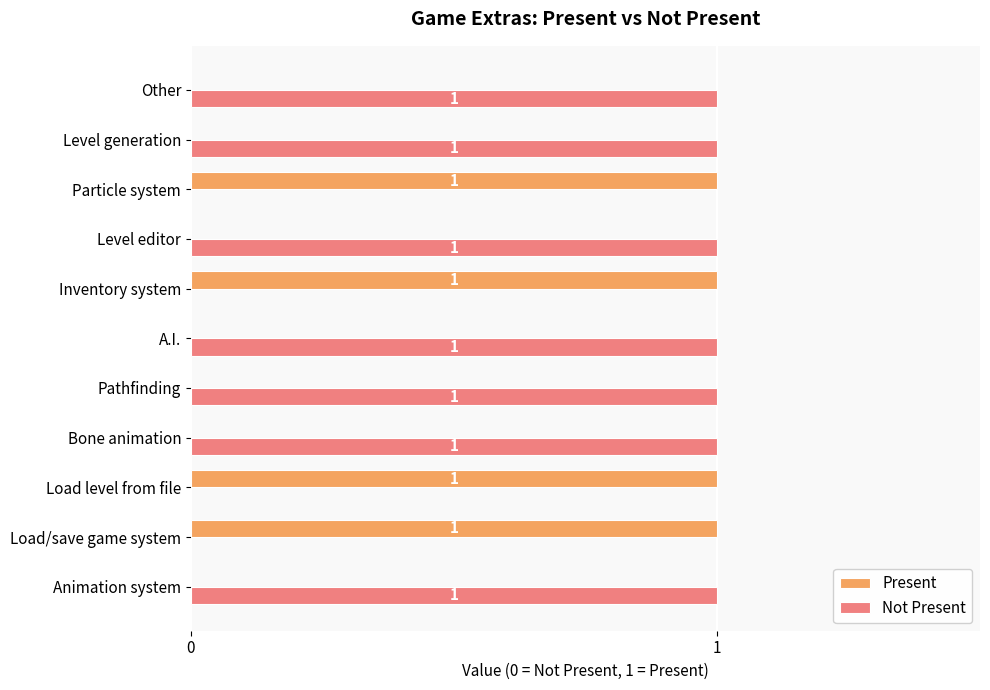

What is the sum of all Present values?

4